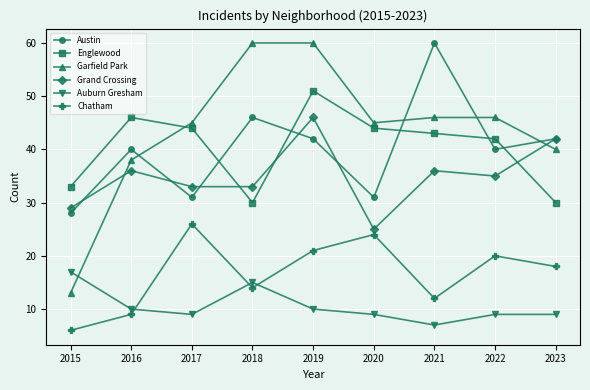

Reading left to right, list all the values displayed in this chart.

Austin: 2015=28	2016=40	2017=31	2018=46	2019=42	2020=31	2021=60	2022=40	2023=42
Englewood: 2015=33	2016=46	2017=44	2018=30	2019=51	2020=44	2021=43	2022=42	2023=30
Garfield Park: 2015=13	2016=38	2017=45	2018=60	2019=60	2020=45	2021=46	2022=46	2023=40
Grand Crossing: 2015=29	2016=36	2017=33	2018=33	2019=46	2020=25	2021=36	2022=35	2023=42
Auburn Gresham: 2015=17	2016=10	2017=9	2018=15	2019=10	2020=9	2021=7	2022=9	2023=9
Chatham: 2015=6	2016=9	2017=26	2018=14	2019=21	2020=24	2021=12	2022=20	2023=18